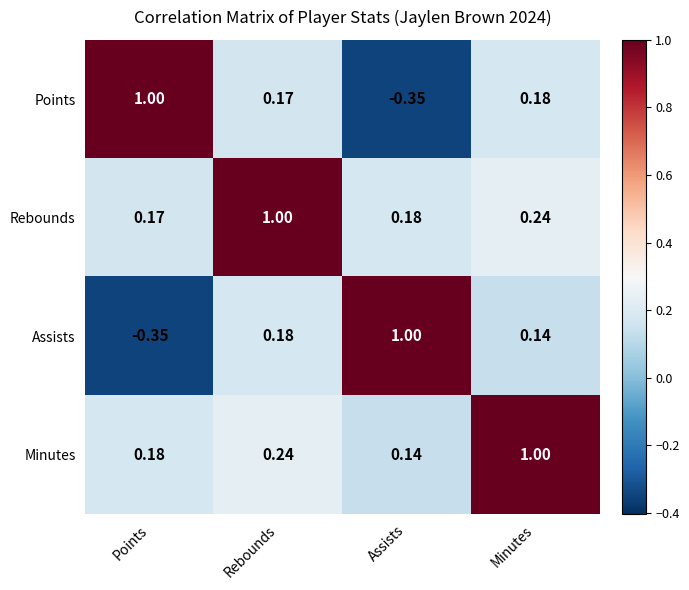

Rank the categories by Assists value from lowest to highest.

Points, Minutes, Rebounds, Assists